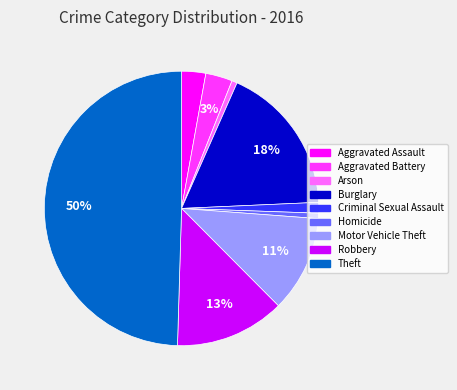

Is the sum of Robbery and Aggravated Battery greater than half?

No